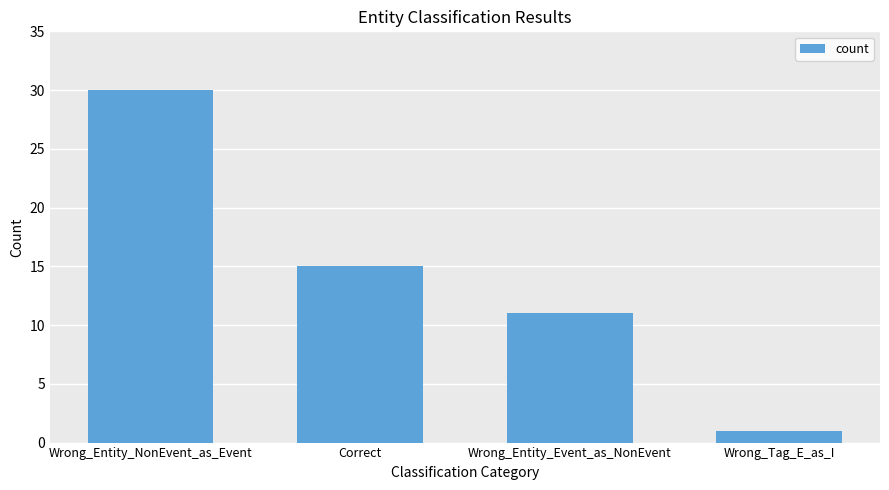

At which category does the chart reach its minimum across all series?

Wrong_Tag_E_as_I